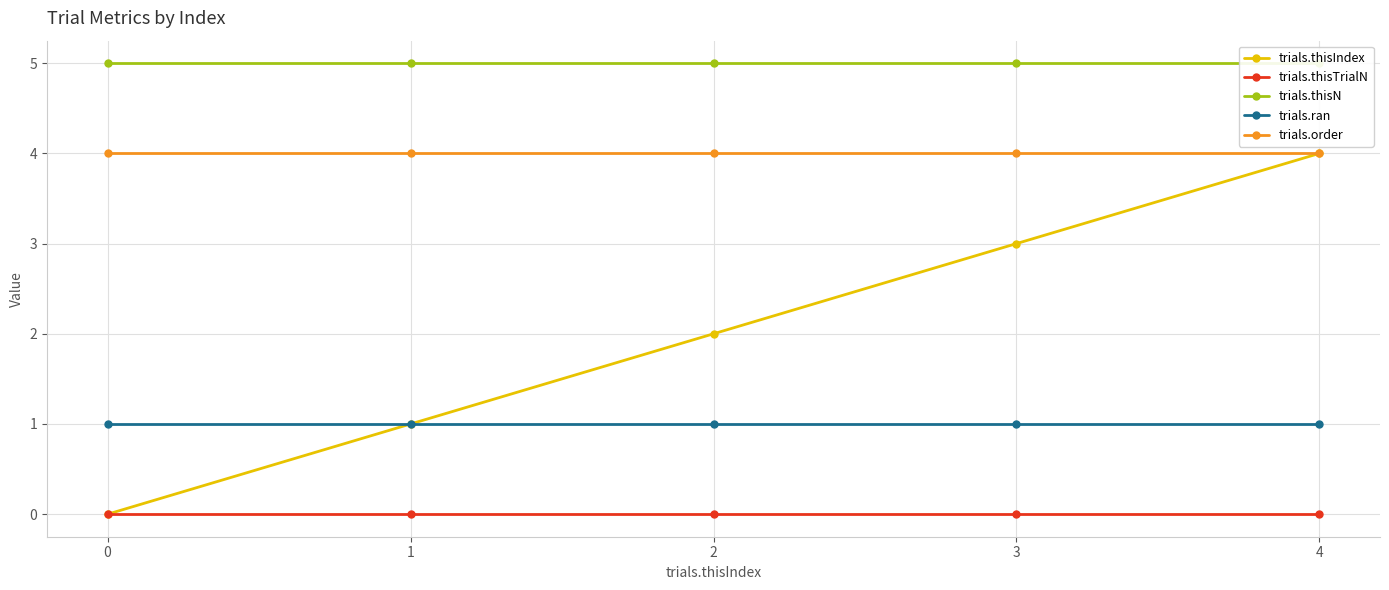

What is the difference between the highest and lowest values at 0?

5